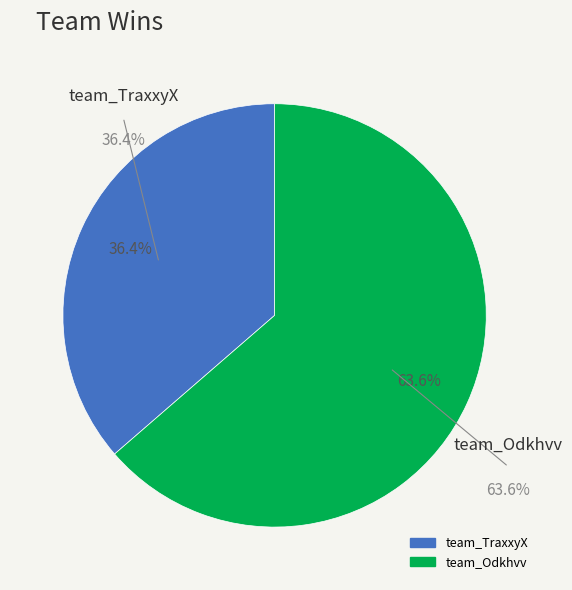

To the nearest percent, what is the average slice percentage?

50%